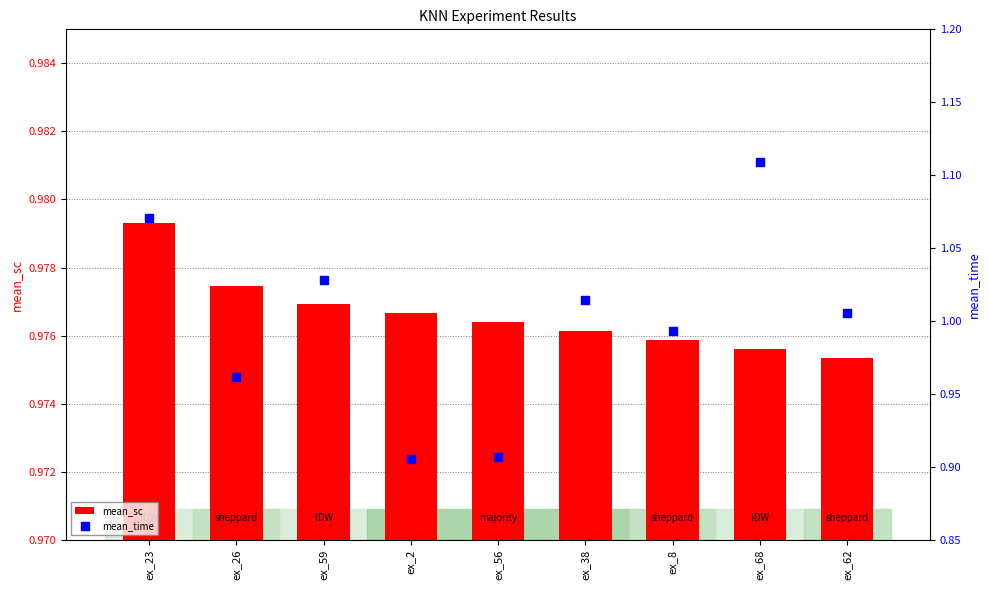

Which series contains the lowest Y value?

mean_time